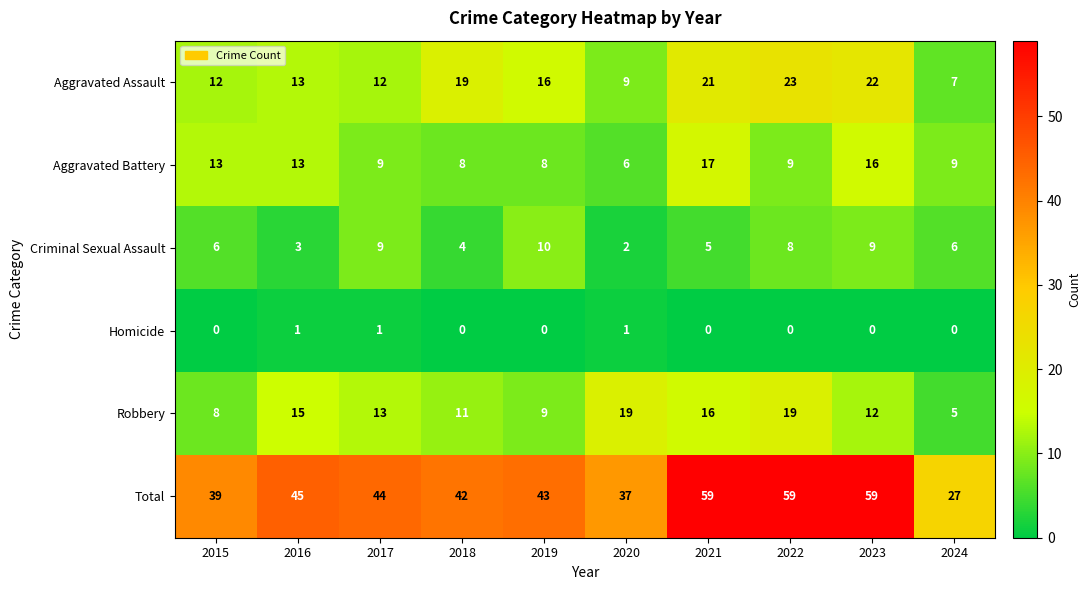

Rank the series by their maximum value, from highest to lowest.

Total, Aggravated Assault, Robbery, Aggravated Battery, Criminal Sexual Assault, Homicide